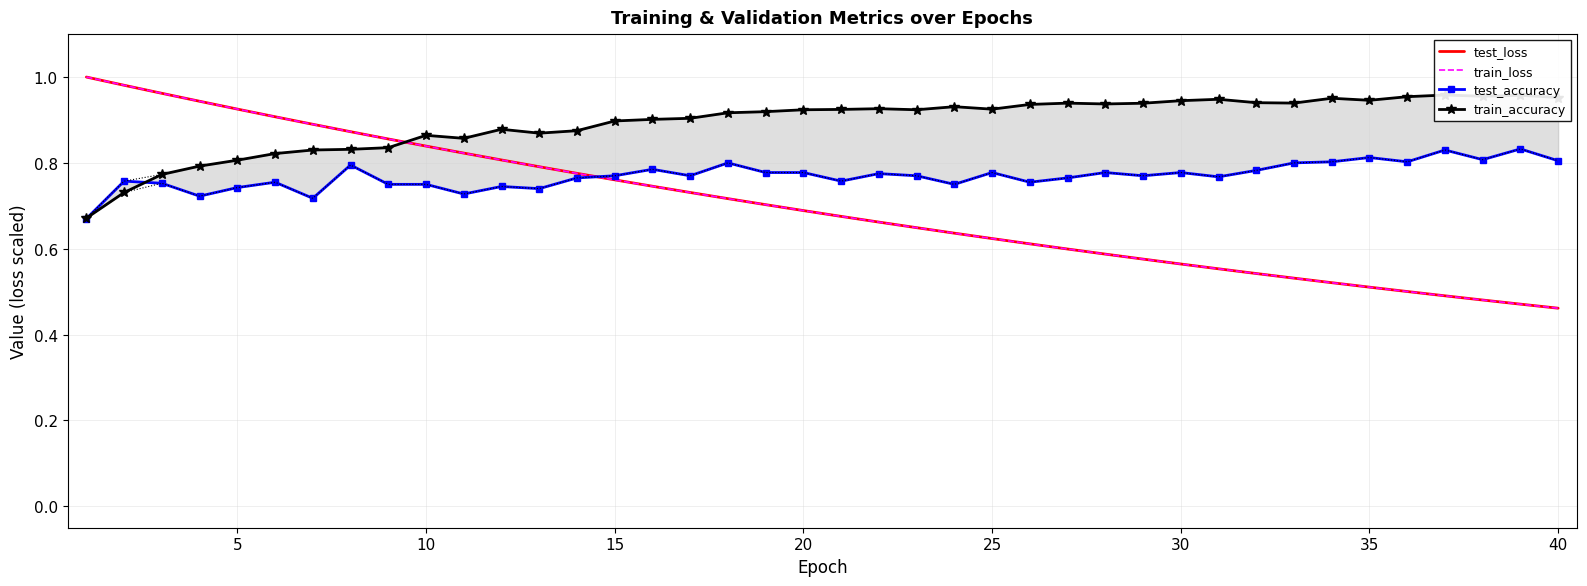

Which series has the widest spread of values?

train_loss